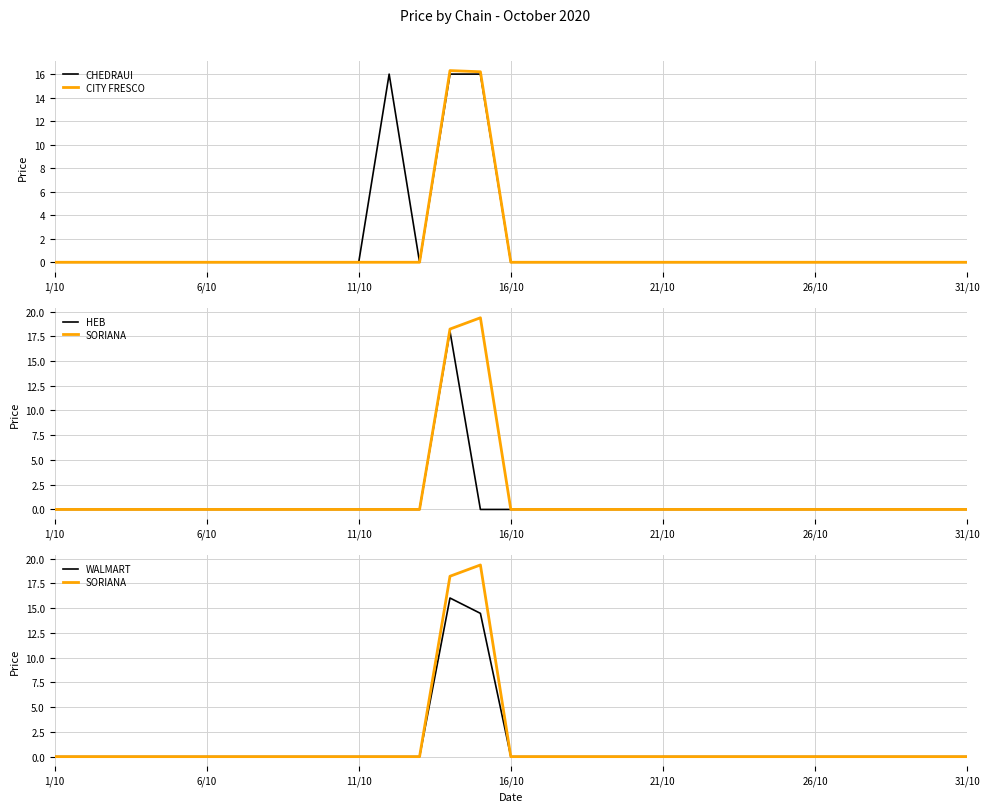

In WALMART, how many points are higher than both neighbors (excluding endpoints)?

1